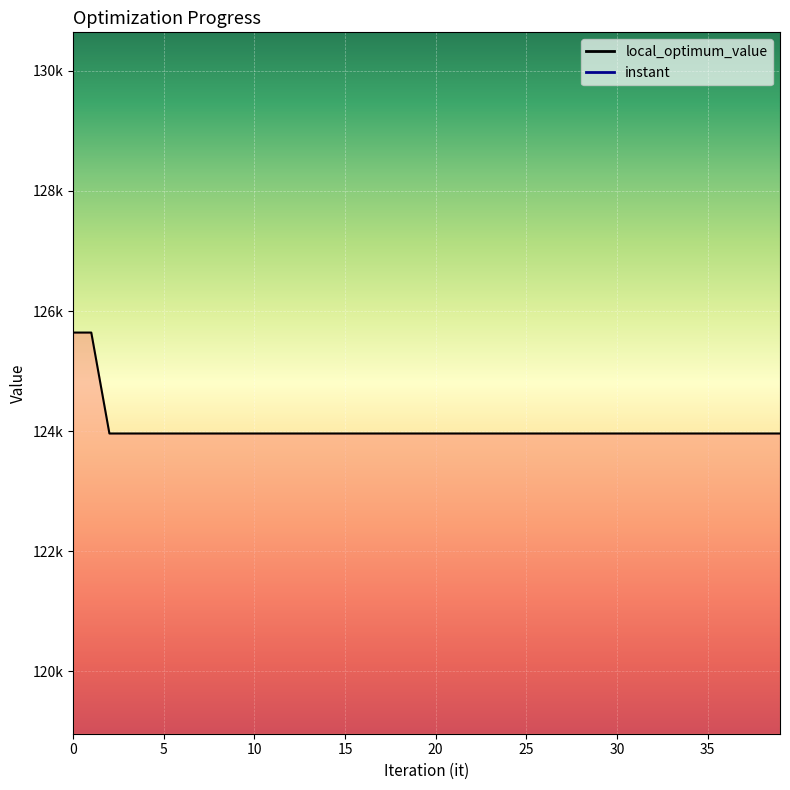

At which category is the sum across all series the highest?

1